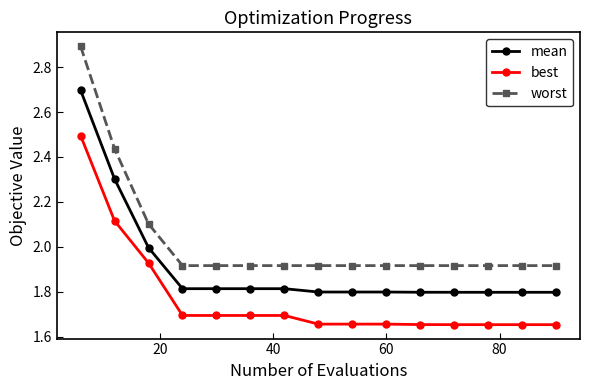

What is the sum of all best values?

26.5